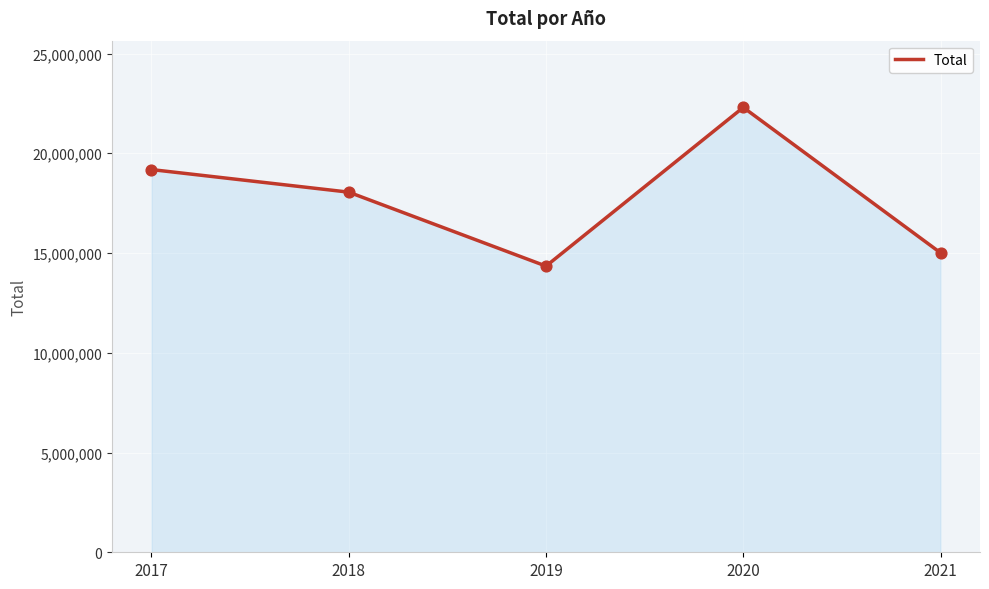

What is the change in value from 2018 to 2019?

-3706962